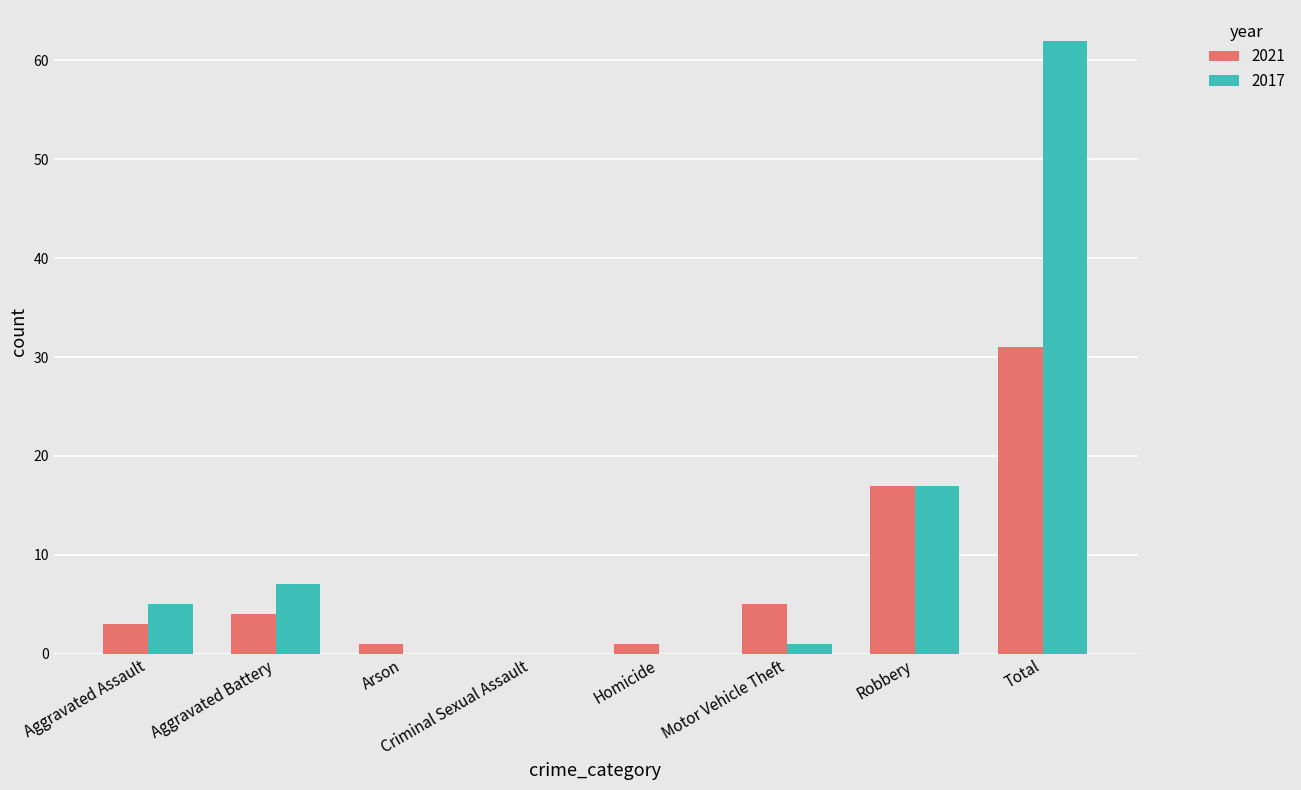

Which label corresponds to the largest value in the chart?

Total